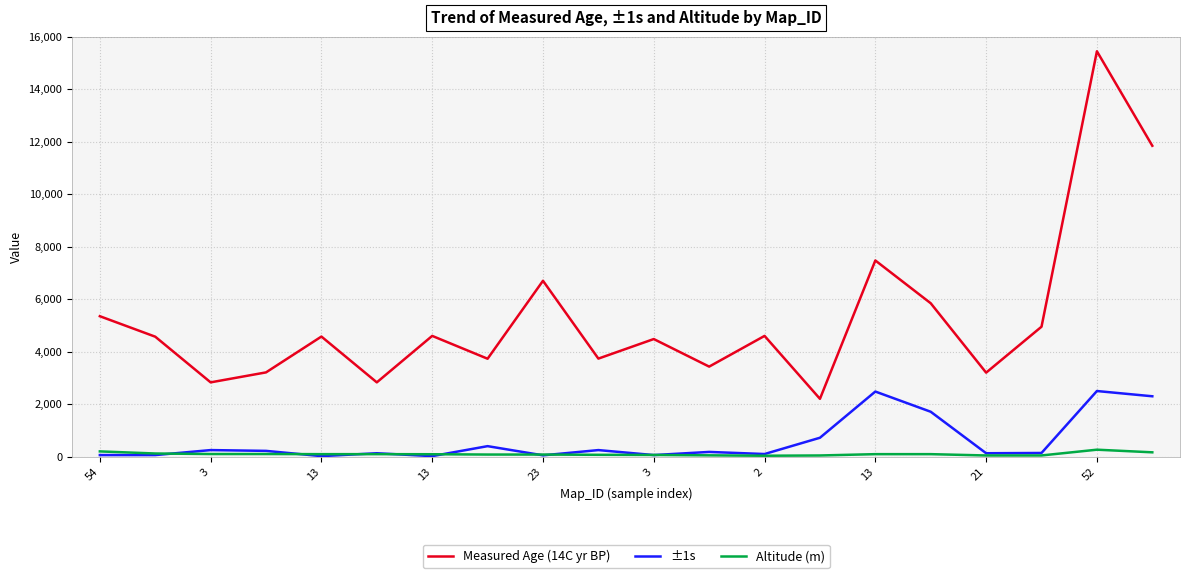

Rank the series by their maximum value, from lowest to highest.

Altitude (m), ±1s, Measured Age (14C yr BP)